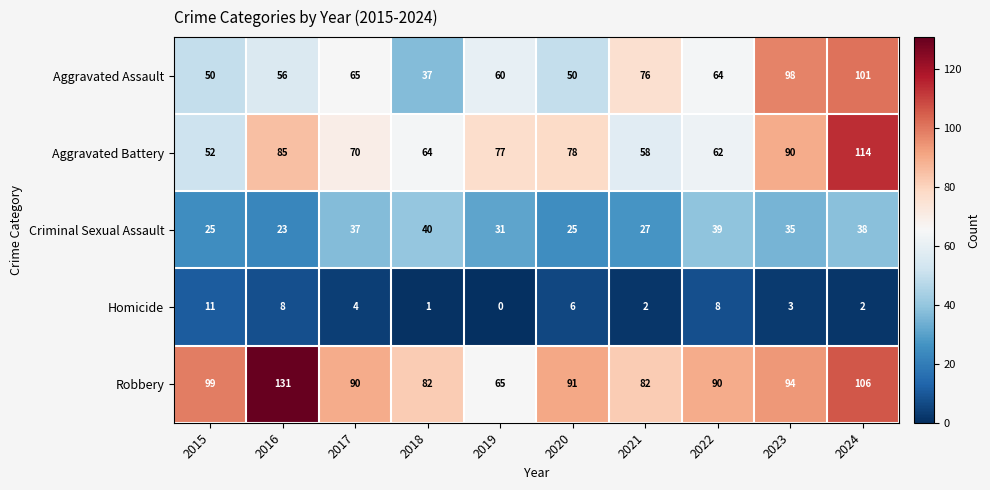

How many data points does each series have?

10